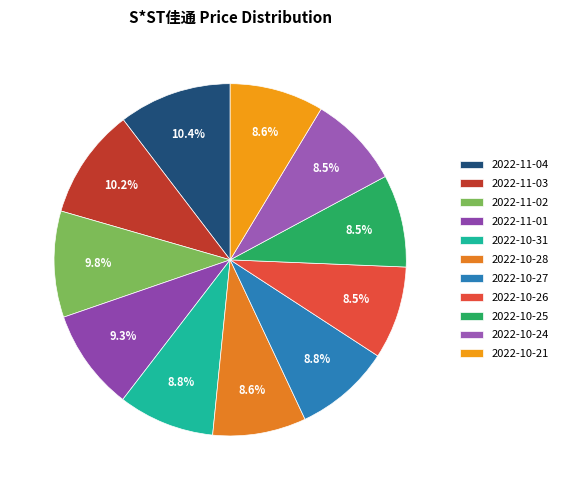

What is the smallest slice in the pie chart?

2022-10-25